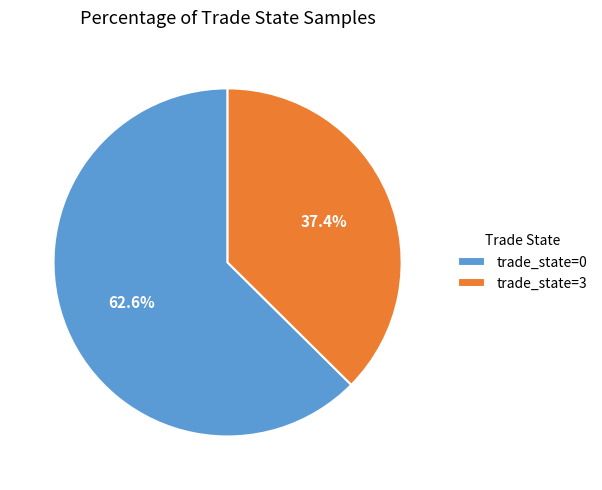

Rank the categories by value from highest to lowest.

trade_state=0, trade_state=3